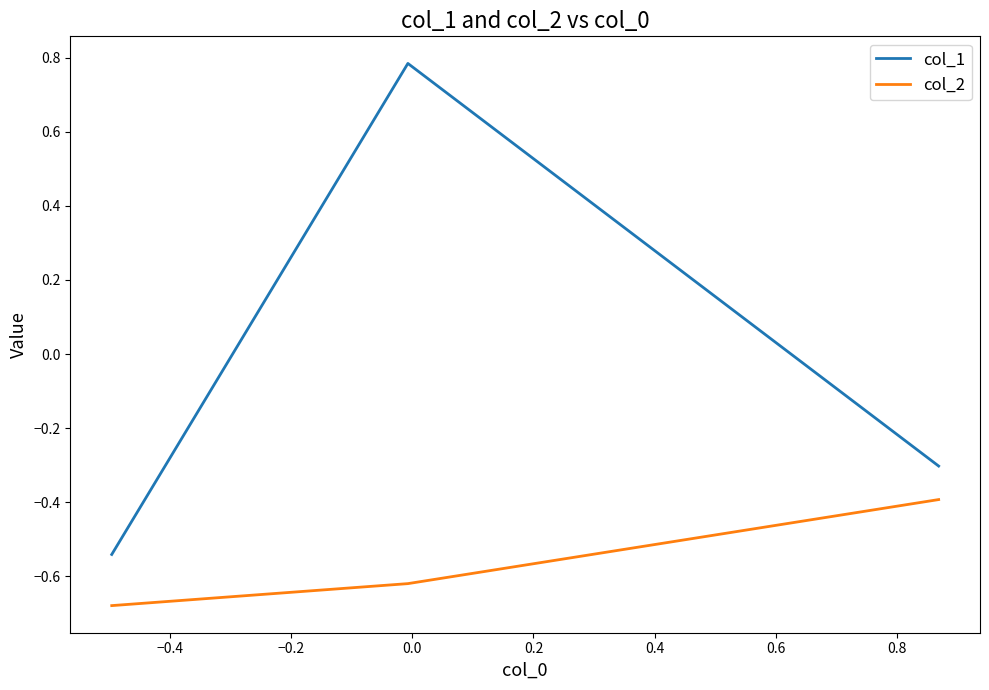

What is the difference between the maximum and minimum values in the col_2 series?

0.3